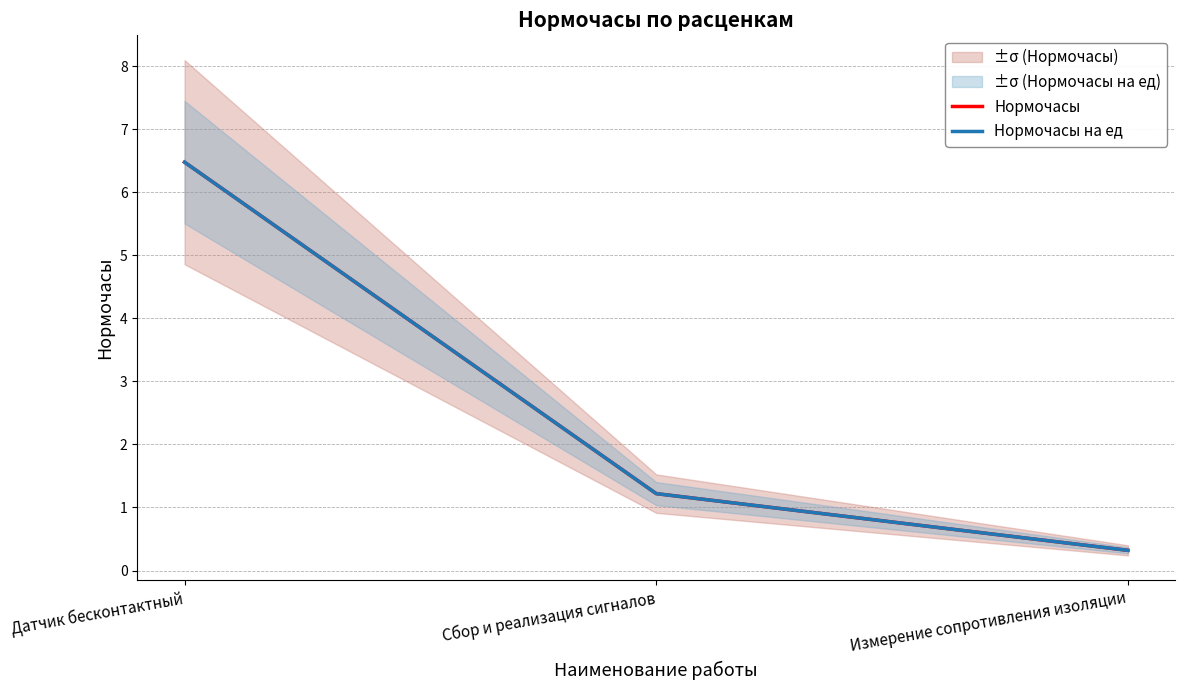

How many data points in Нормочасы are less than 1?

1